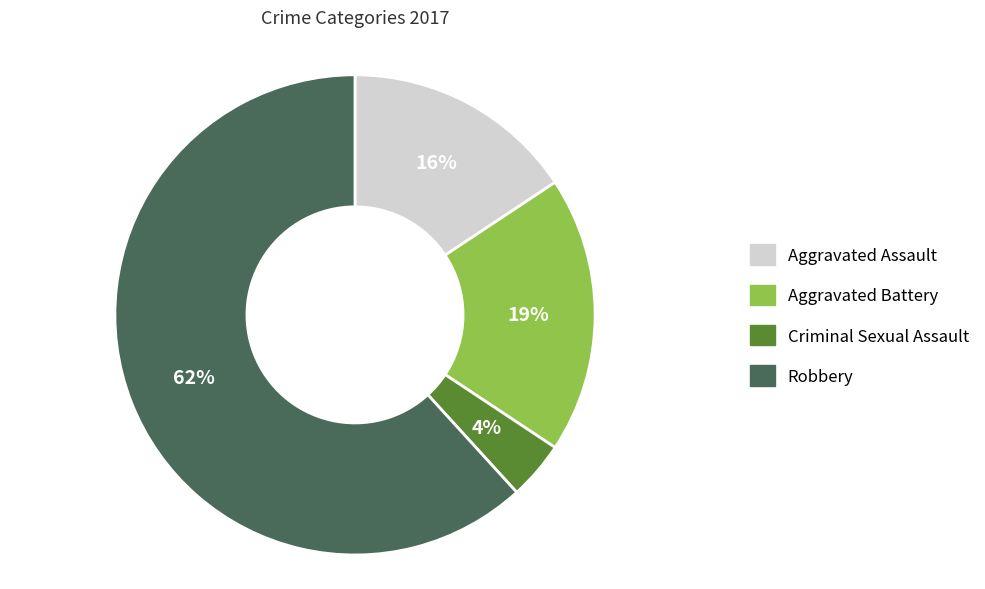

How many segments does this pie chart have?

4